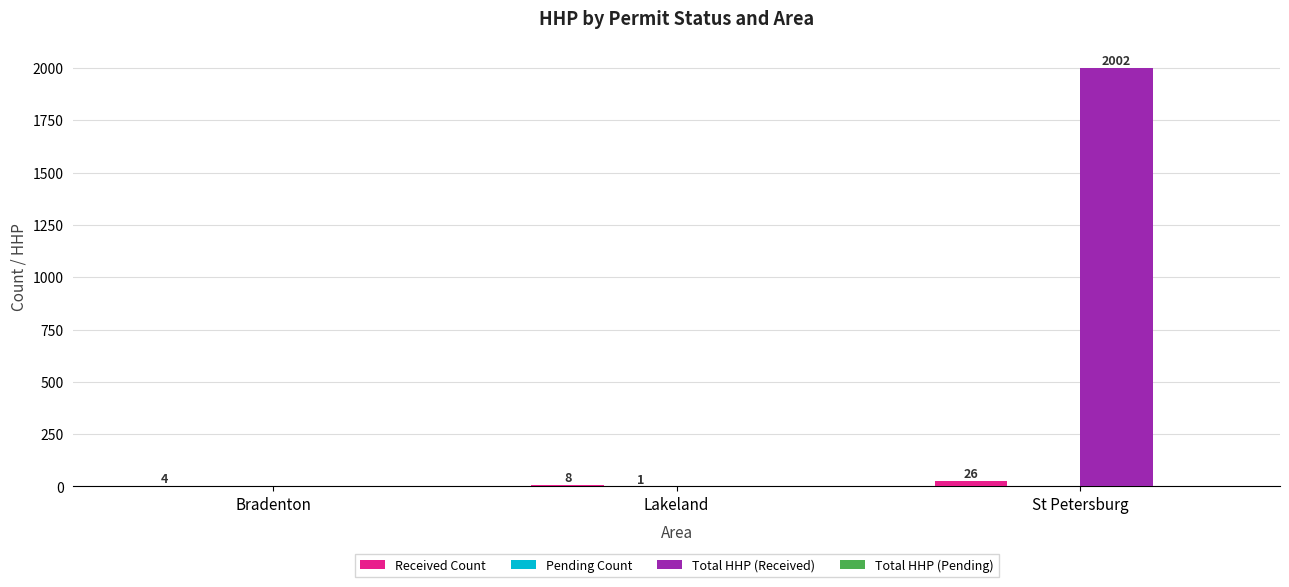

What is the greatest value displayed?

2002